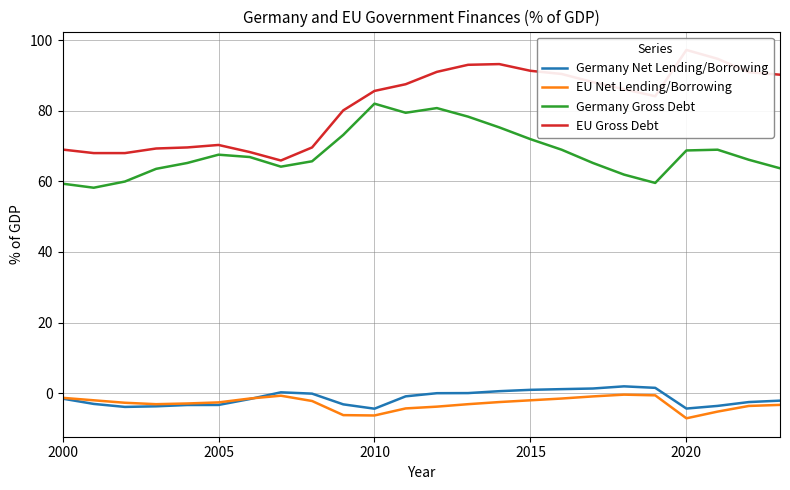

How many series are shown in this chart?

4